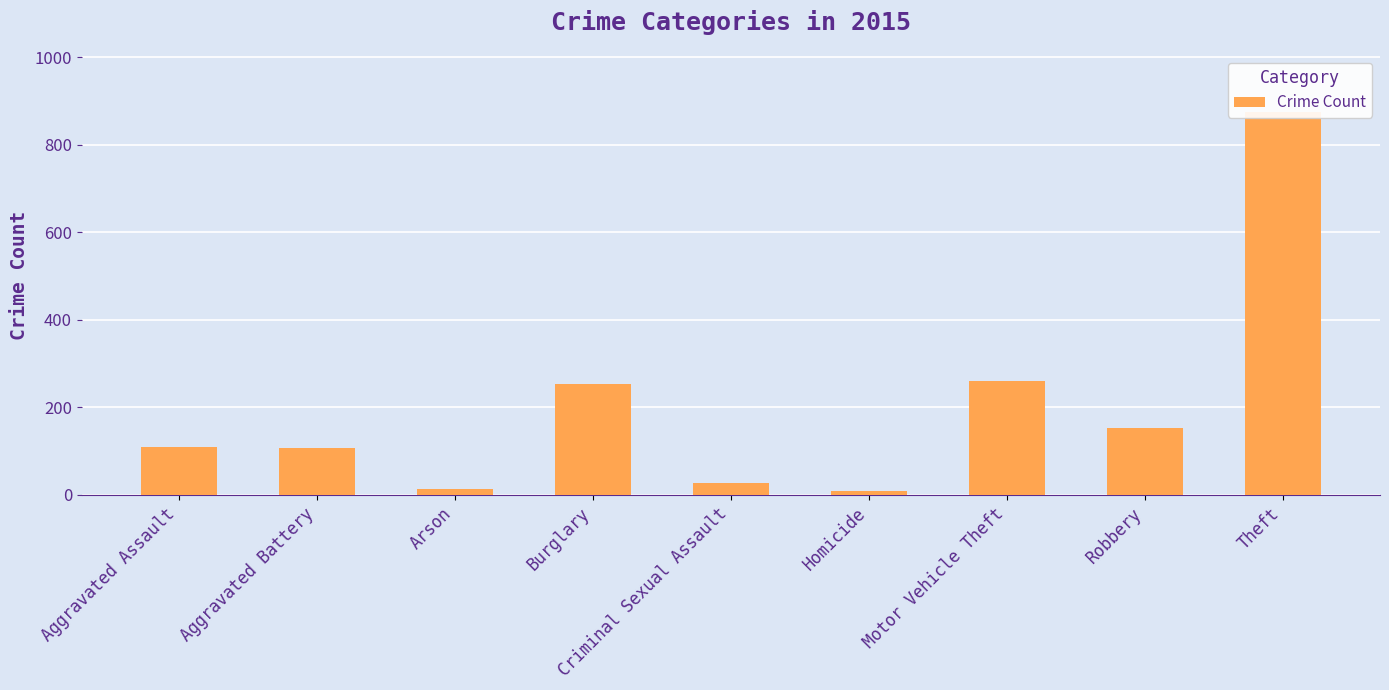

What is the label of the 3rd bar from the left?

Arson